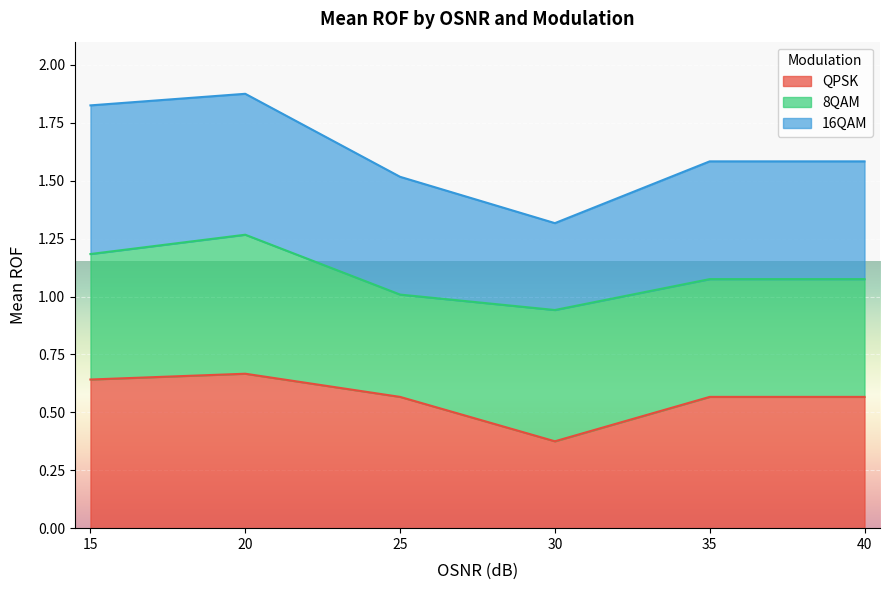

What is the total value across all series at 30?

1.3